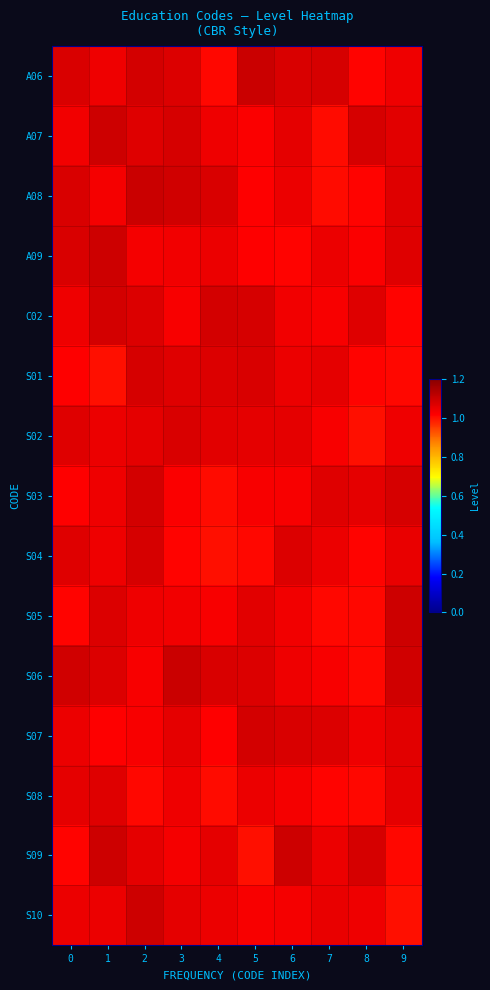

Which label corresponds to the smallest value in the chart?

1